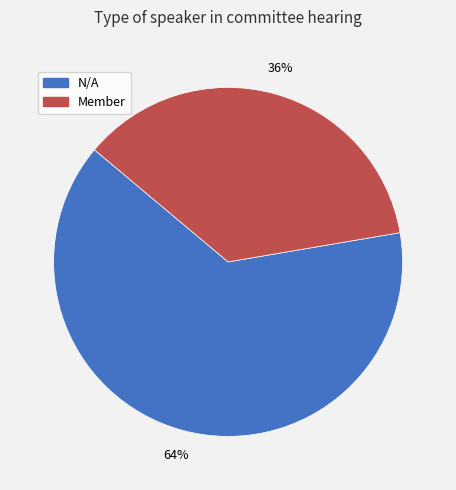

How many slices are in this pie chart?

2